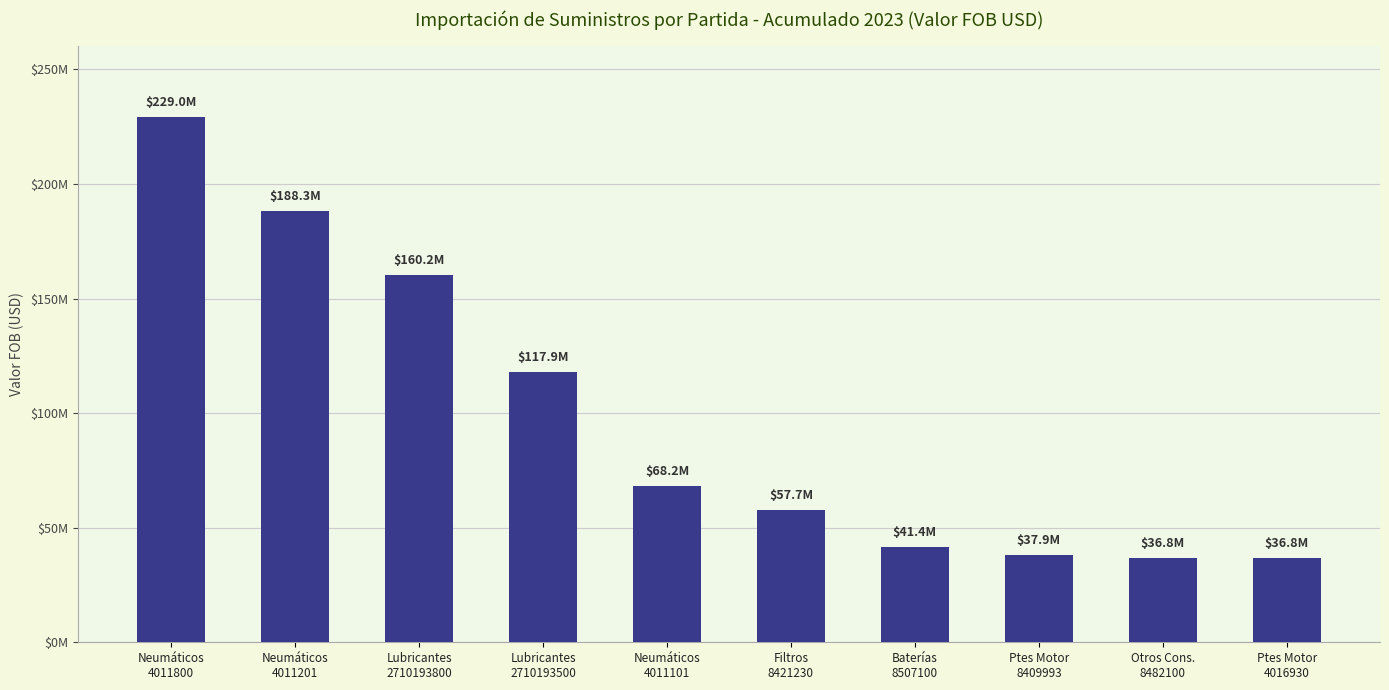

What is the smallest value displayed?

36771707.8